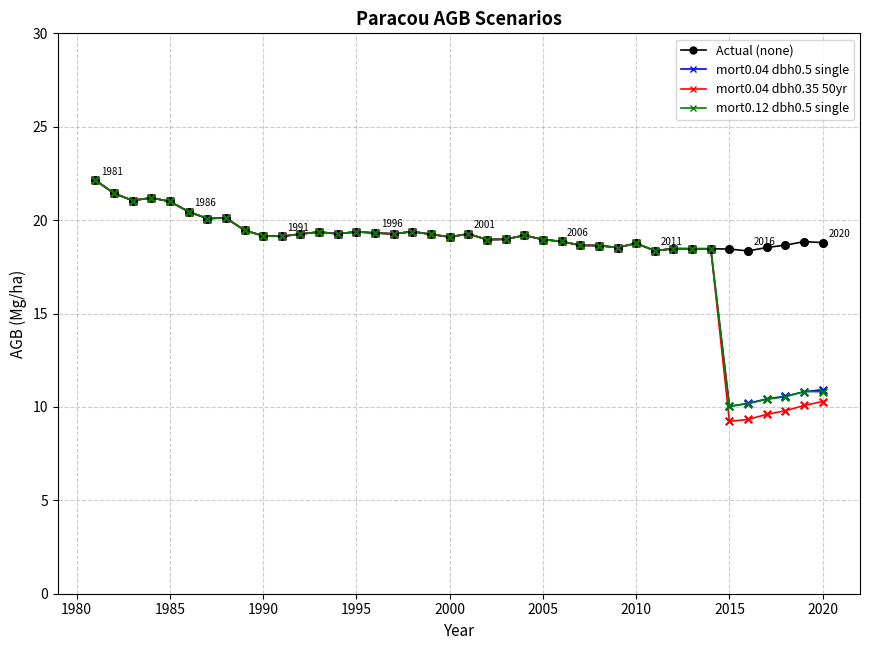

At how many categories does at least one series exceed 16?

40